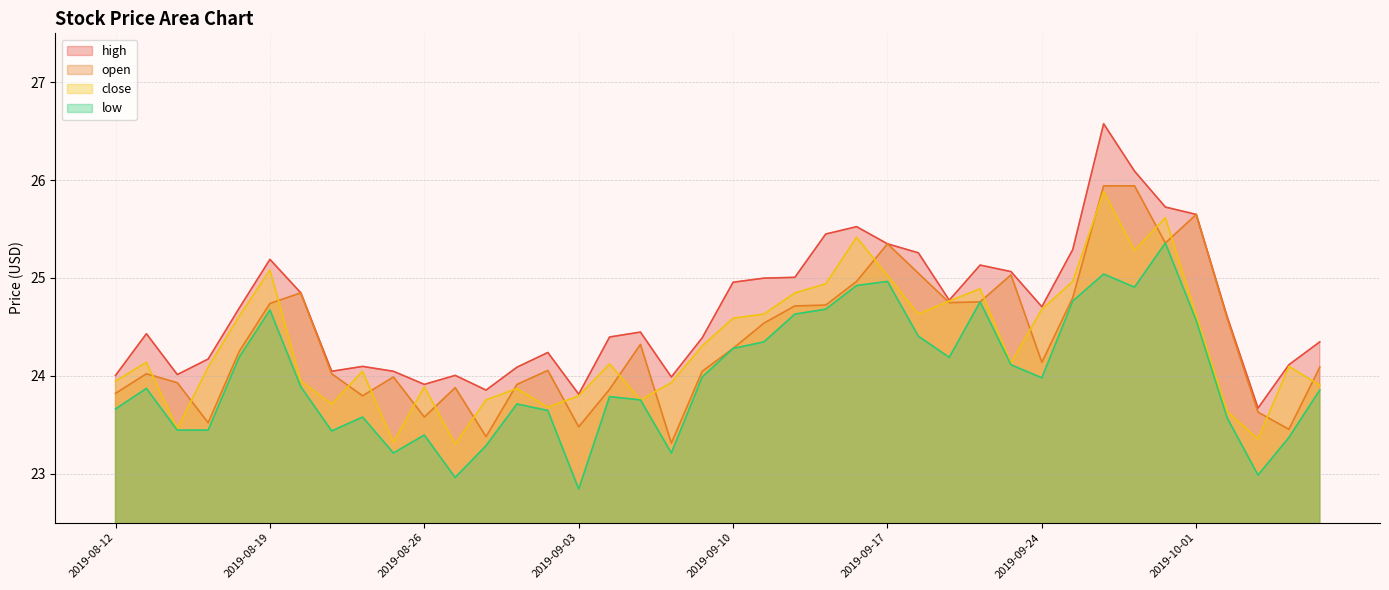

What is the value of the open point at the 32nd from the left?

24.8